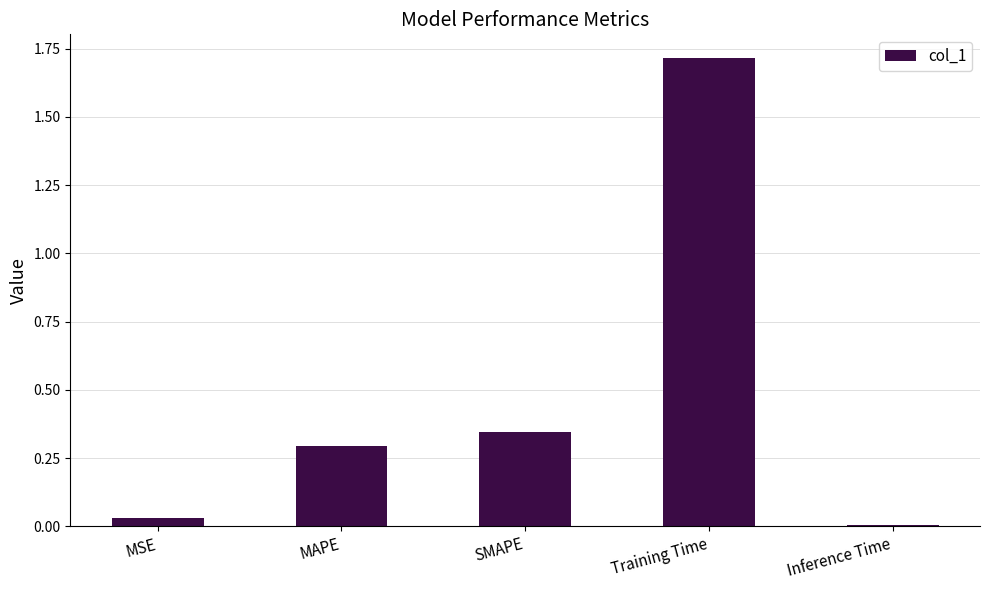

The value at SMAPE is 0.5. True or false?

False